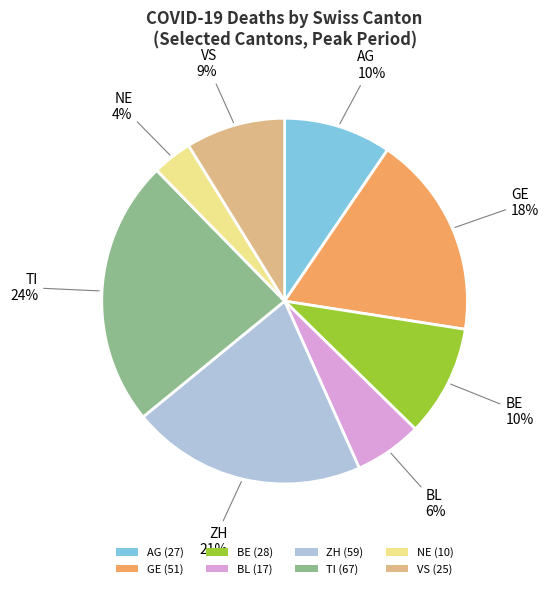

True or false: TI (67) accounts for 29% of the total.

False